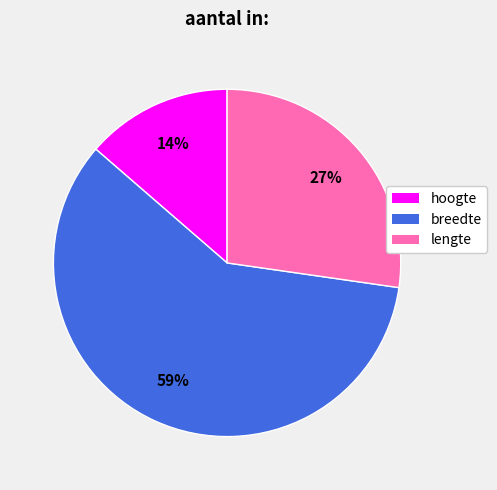

What is the majority slice?

breedte